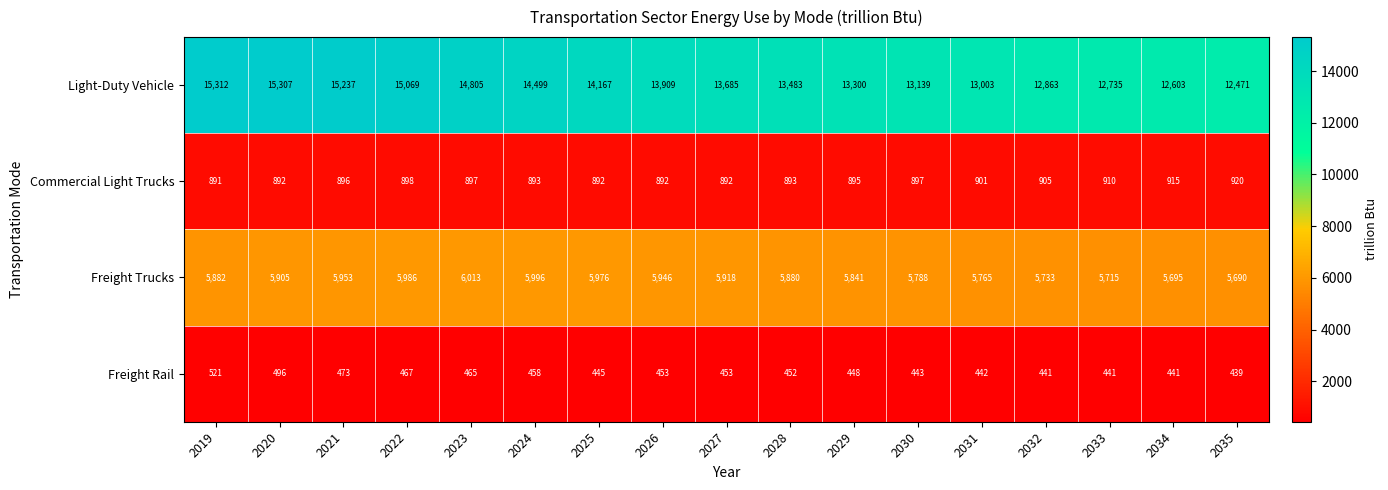

What is the sum of the Freight Trucks values at 2022 and 2025?

11962